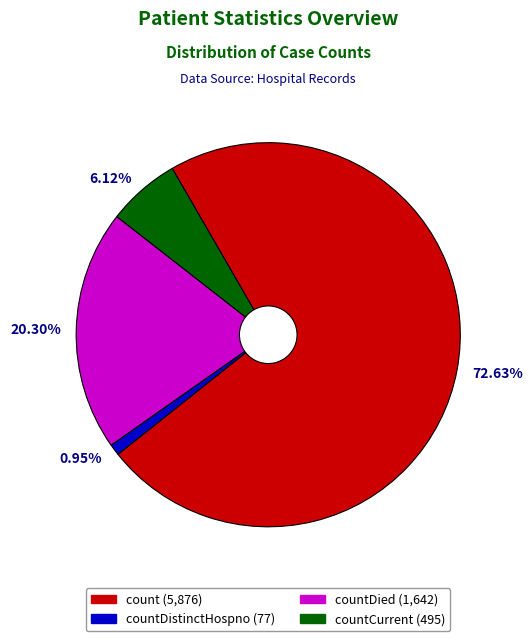

Does any single category account for the majority?

Yes